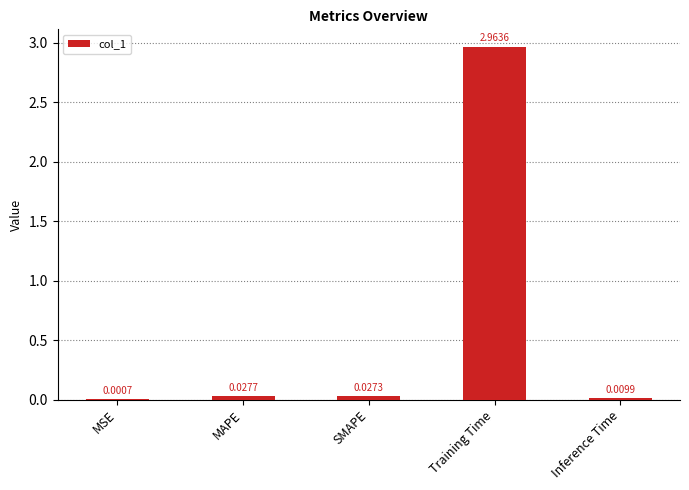

At which category does the chart reach its peak across all series?

Training Time